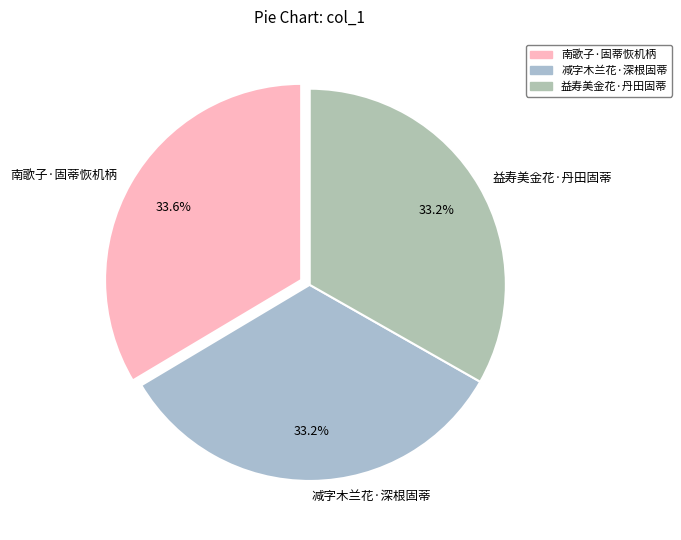

Approximately how many times larger is the value at 益寿美金花·丹田固蒂 compared to 南歌子·固蒂恢机柄?

1.0